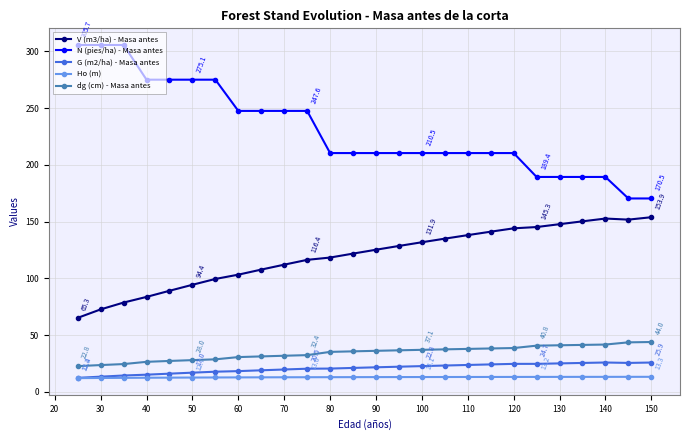

What is the lowest value of the V (m3/ha) - Masa antes series?

65.3